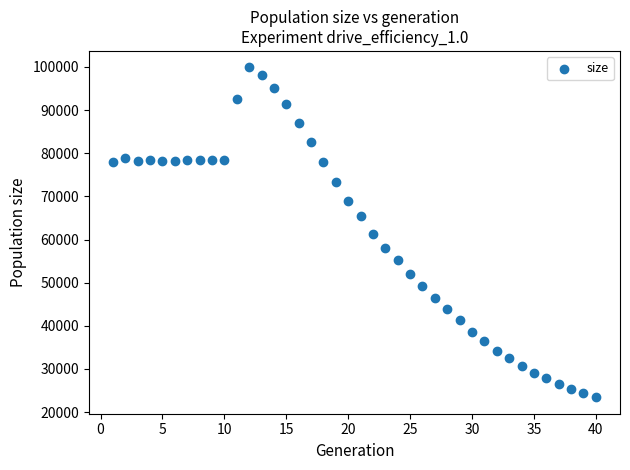

What is the range of X values (max minus min)?

39